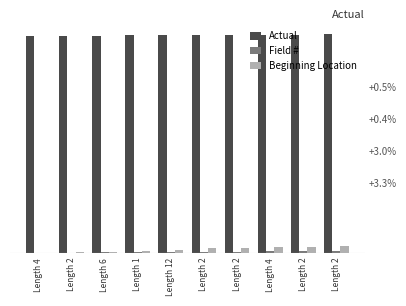

Where does the Actual series first go above 1188?

Length 2